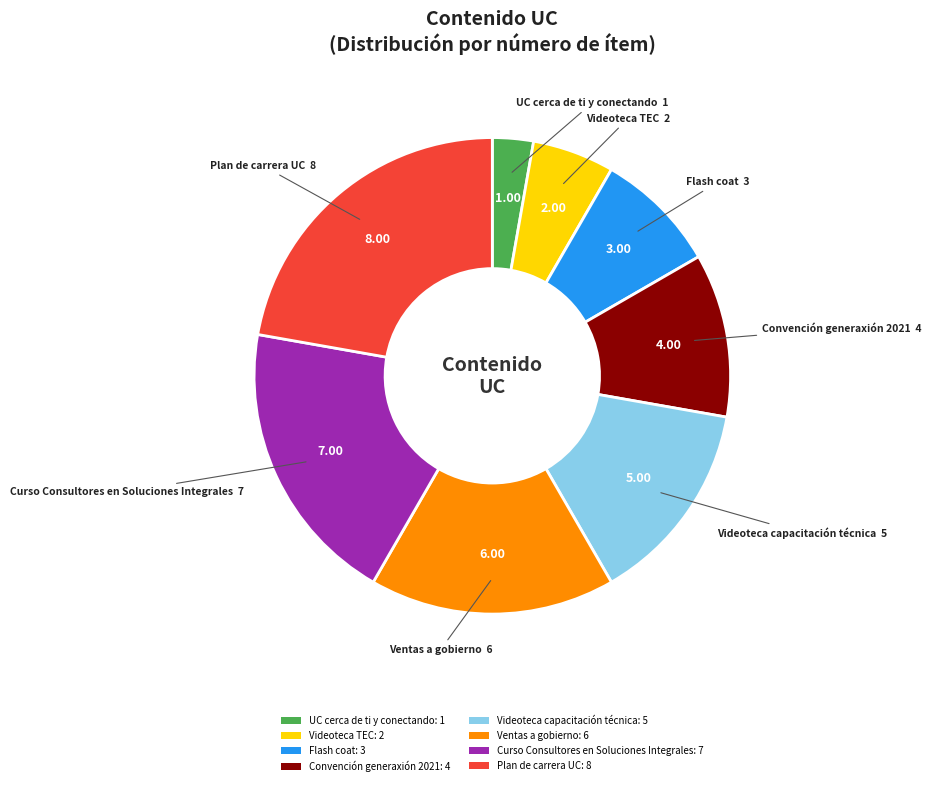

Is Flash coat the majority of the pie?

No